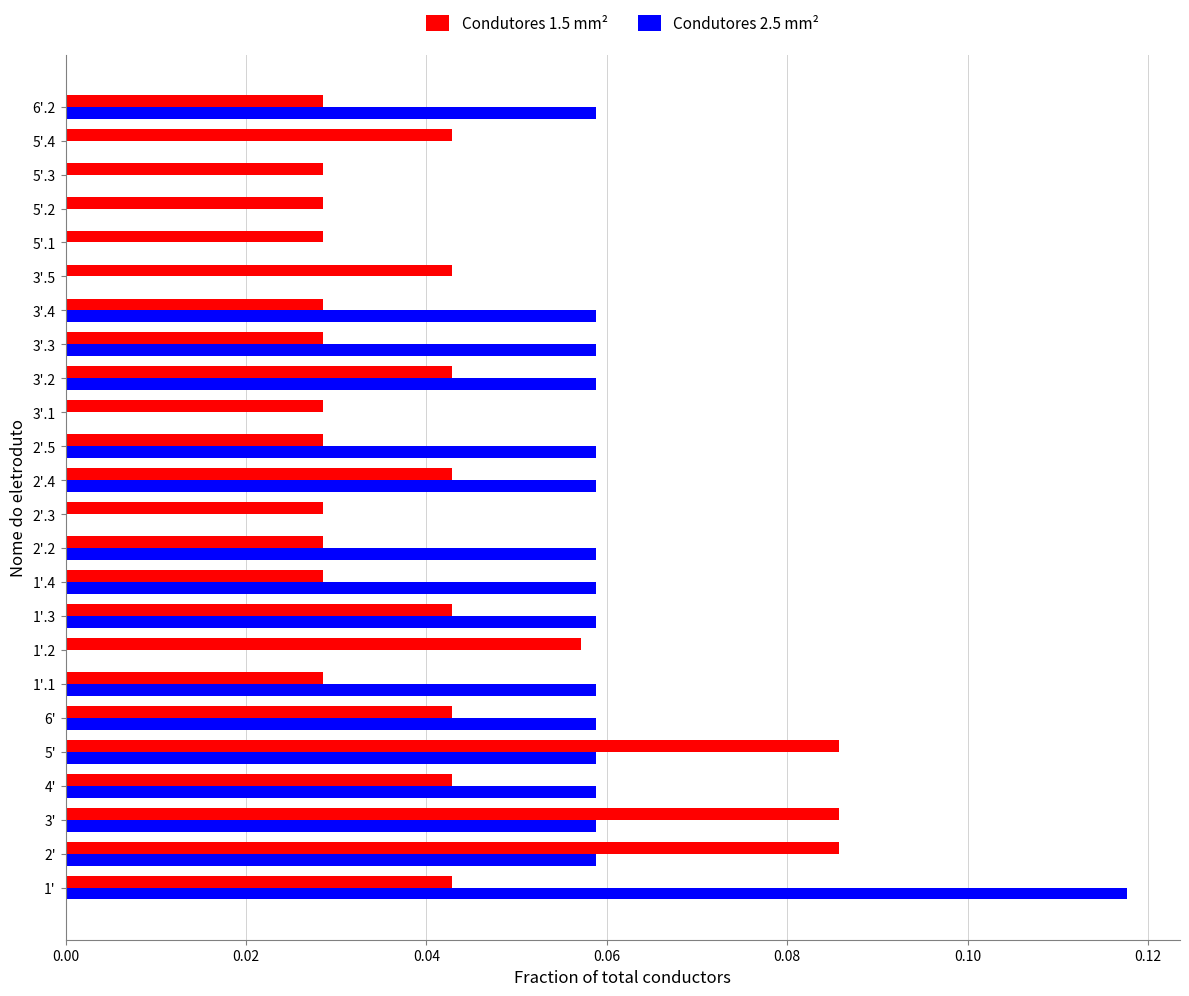

The Condutores 1.5 mm² series shows 0.1 at 2'.4. True or false?

False